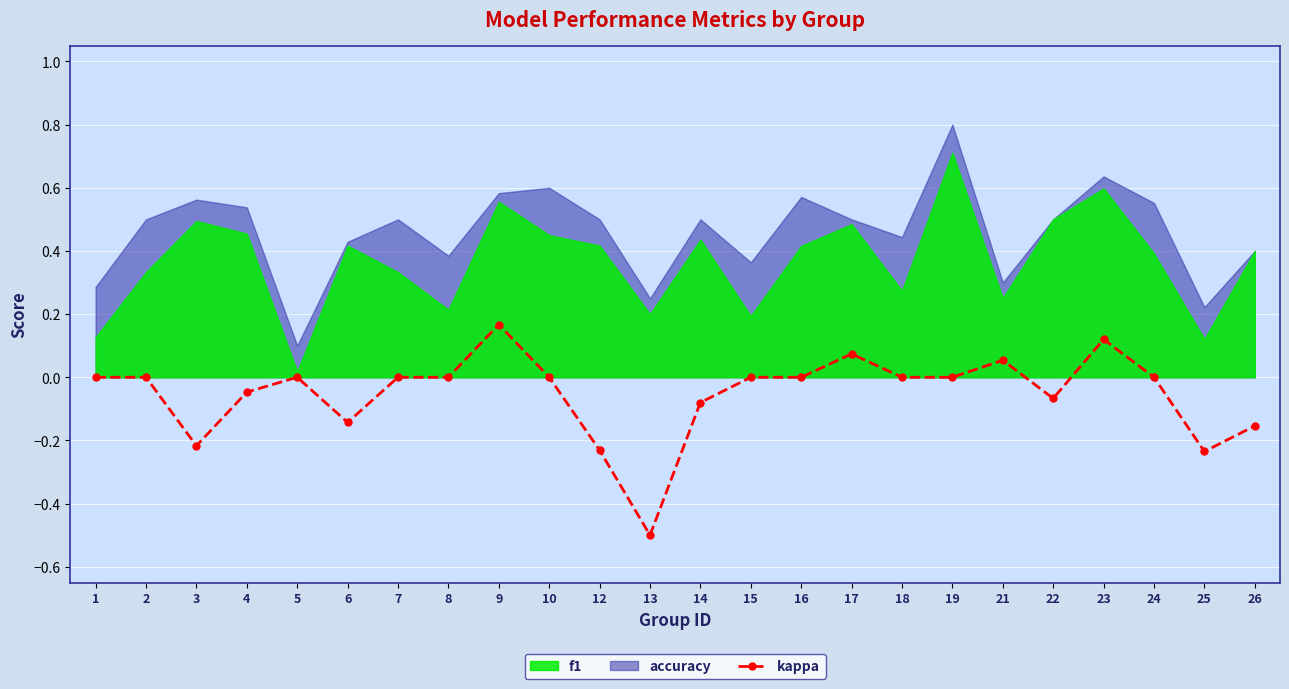

True or false: kappa has a value of -0.3 at 1.

False